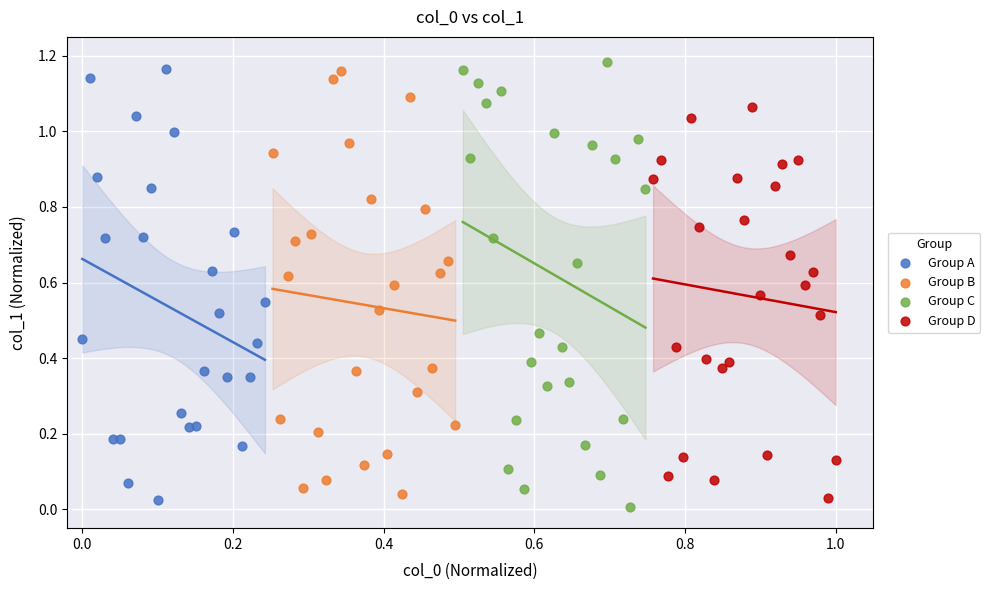

What are all the series names shown in the legend?

Group A, Group B, Group C, Group D